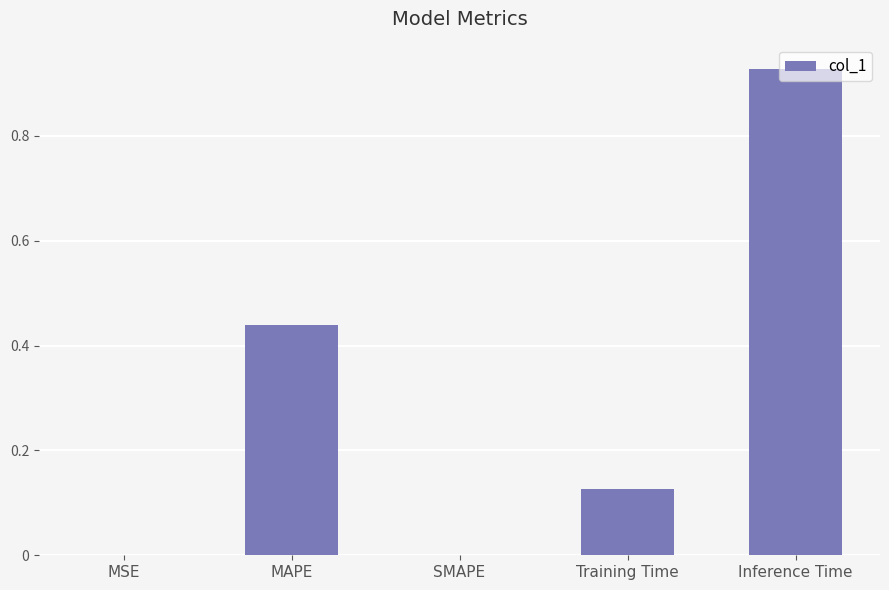

At which category does the chart reach its peak across all series?

Inference Time